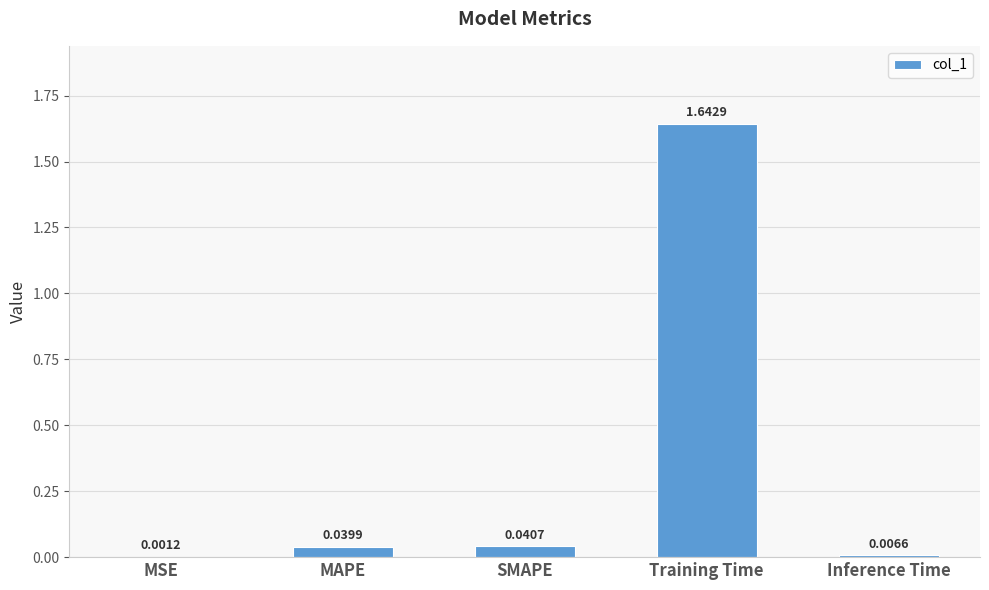

Between Training Time and Inference Time, which is larger?

Training Time